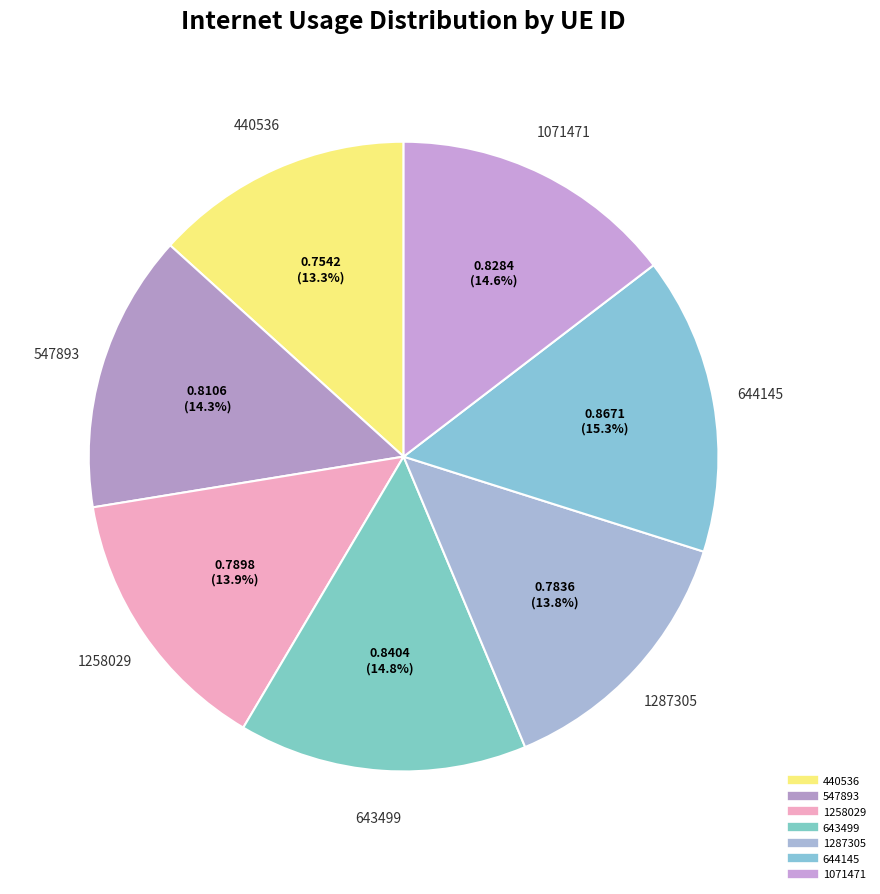

Which category has the biggest portion of the pie?

644145